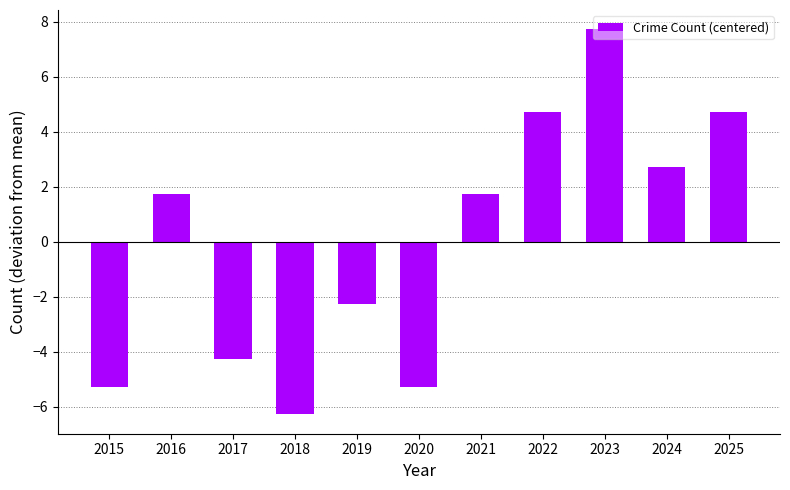

Reading left to right, what are all the values shown in this chart?

-5.3	1.7	-4.3	-6.3	-2.3	-5.3	1.7	4.7	7.7	2.7	4.7